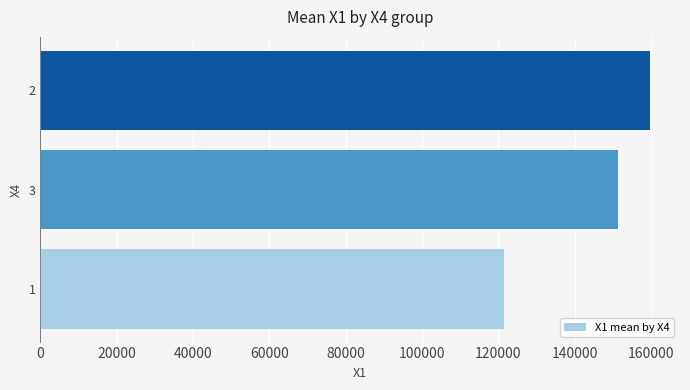

Reading bottom to top, what are all the values shown in this chart?

1=121531.0	3=151378.2	2=159656.0